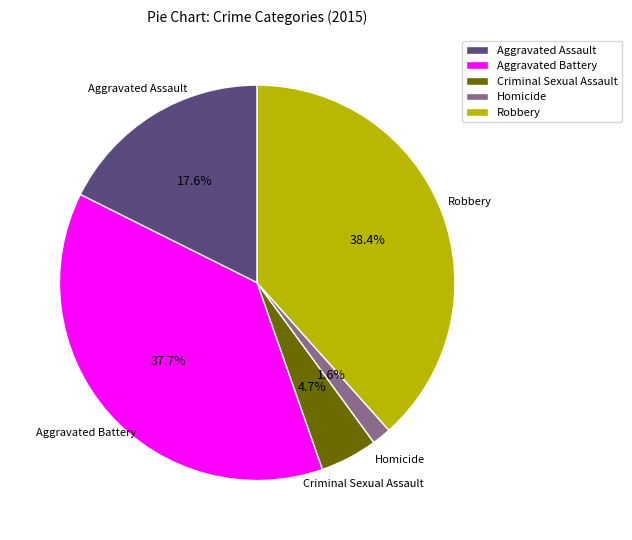

What is the smallest slice in the pie chart?

Homicide